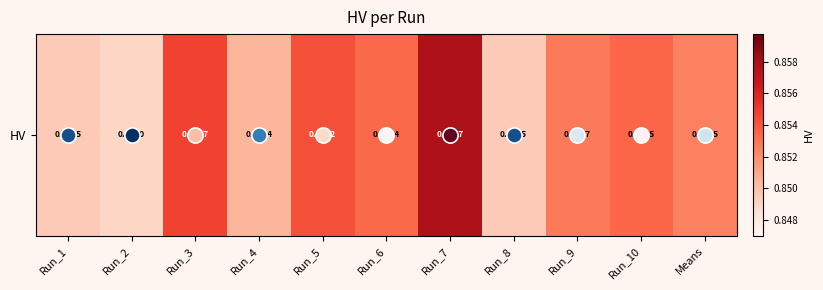

What is the greatest value displayed?

0.9